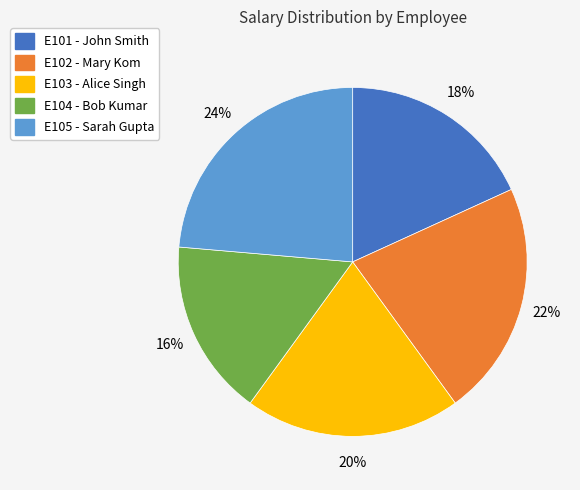

What is the smallest slice in the pie chart?

E104